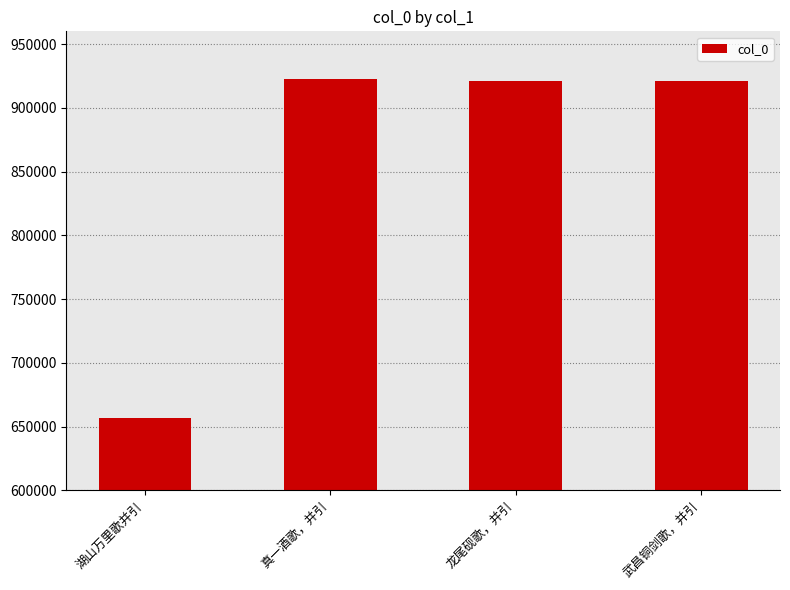

Is it true that the value at 湖山万里歌并引 is 657102?

True